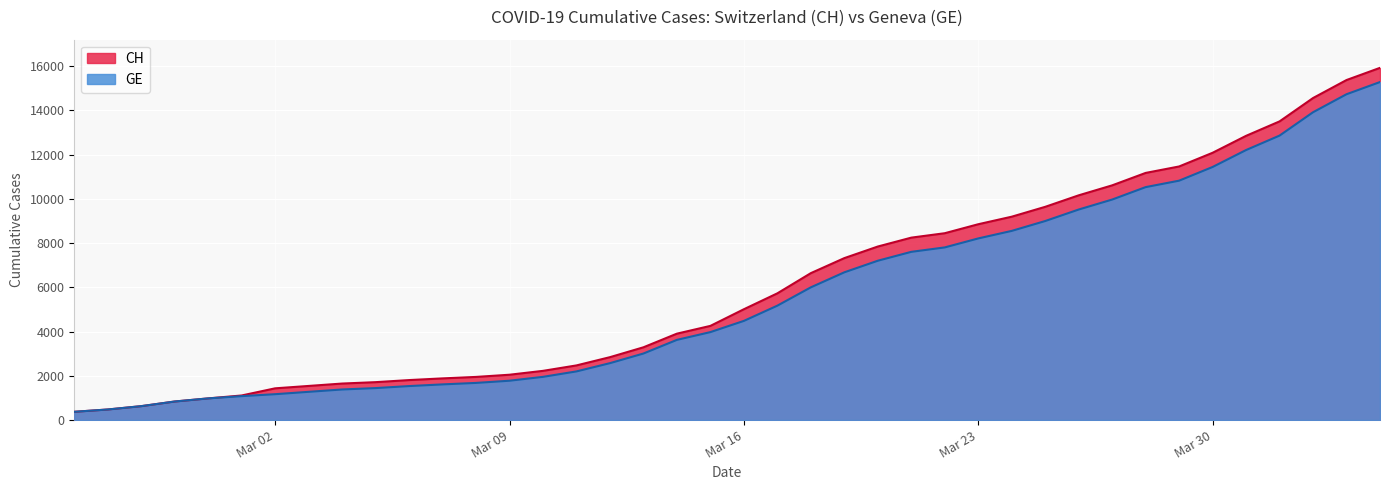

True or false: CH has a value of 1759 at 2020-03-13.

False